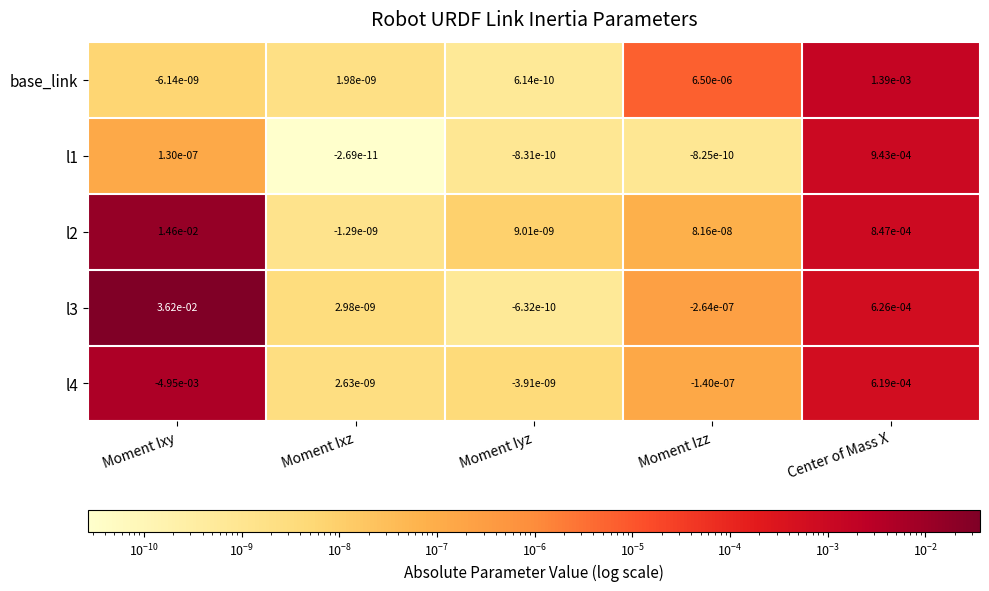

List the series in order of their peak value, highest first.

l3, l2, base_link, l1, l4